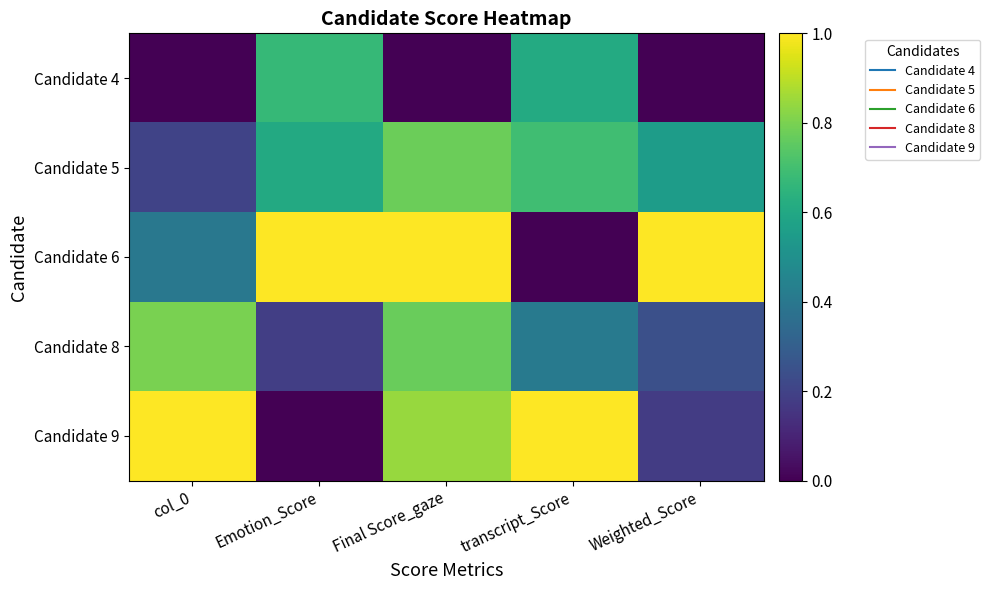

Reading right to left, extract all data points from this chart.

Candidate 4: Weighted_Score=0.0	transcript_Score=0.6	Final Score_gaze=0.0	Emotion_Score=0.7	col_0=0.0
Candidate 5: Weighted_Score=0.6	transcript_Score=0.7	Final Score_gaze=0.8	Emotion_Score=0.6	col_0=0.2
Candidate 6: Weighted_Score=1.0	transcript_Score=0.0	Final Score_gaze=1.0	Emotion_Score=1.0	col_0=0.4
Candidate 8: Weighted_Score=0.2	transcript_Score=0.4	Final Score_gaze=0.8	Emotion_Score=0.2	col_0=0.8
Candidate 9: Weighted_Score=0.2	transcript_Score=1.0	Final Score_gaze=0.8	Emotion_Score=0.0	col_0=1.0